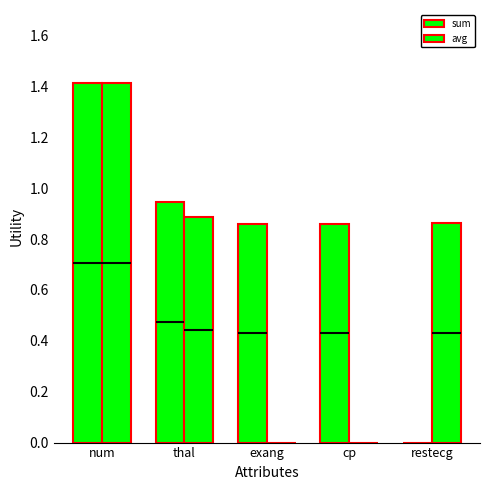

List the labels in order of sum value, largest first.

num, thal, cp, exang, restecg